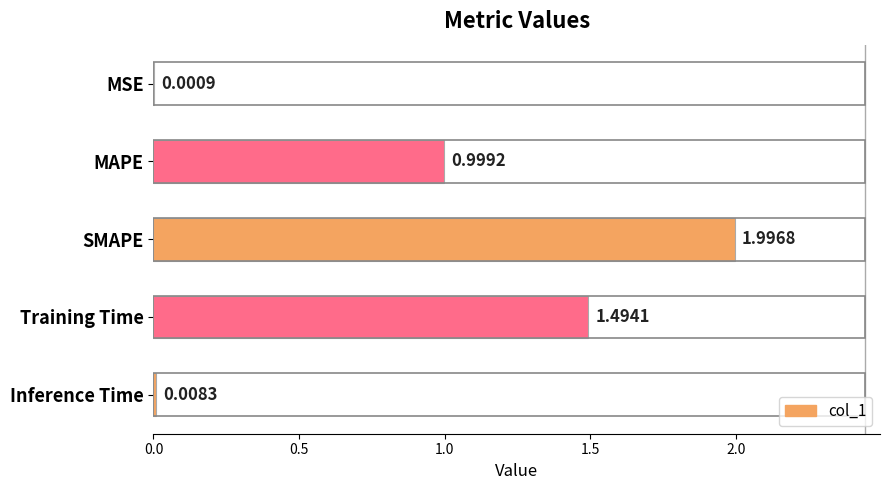

Does the chart contain stacked bars?

No